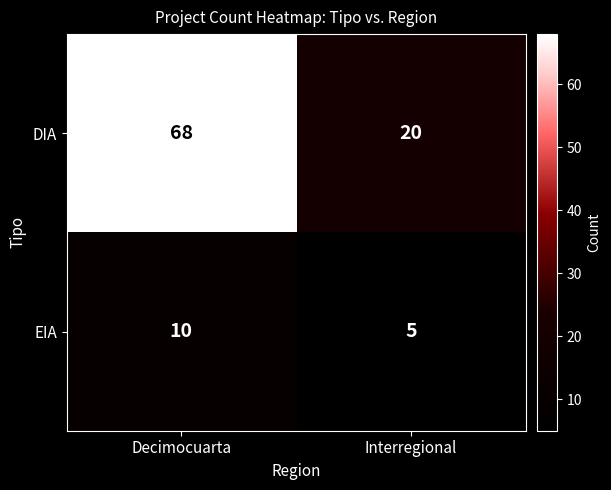

What is the greatest value displayed?

68